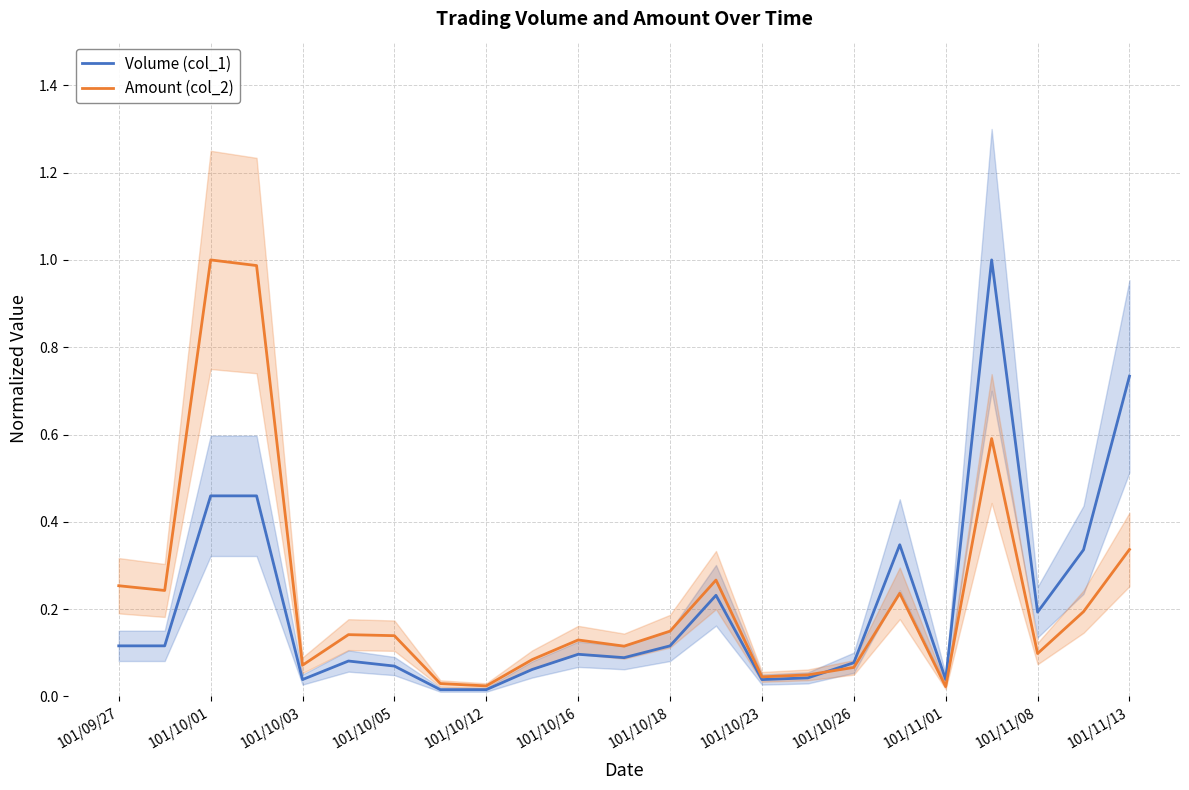

Is the value of Amount (col_2) at 19 greater than the value of Volume (col_1) at 14?

Yes